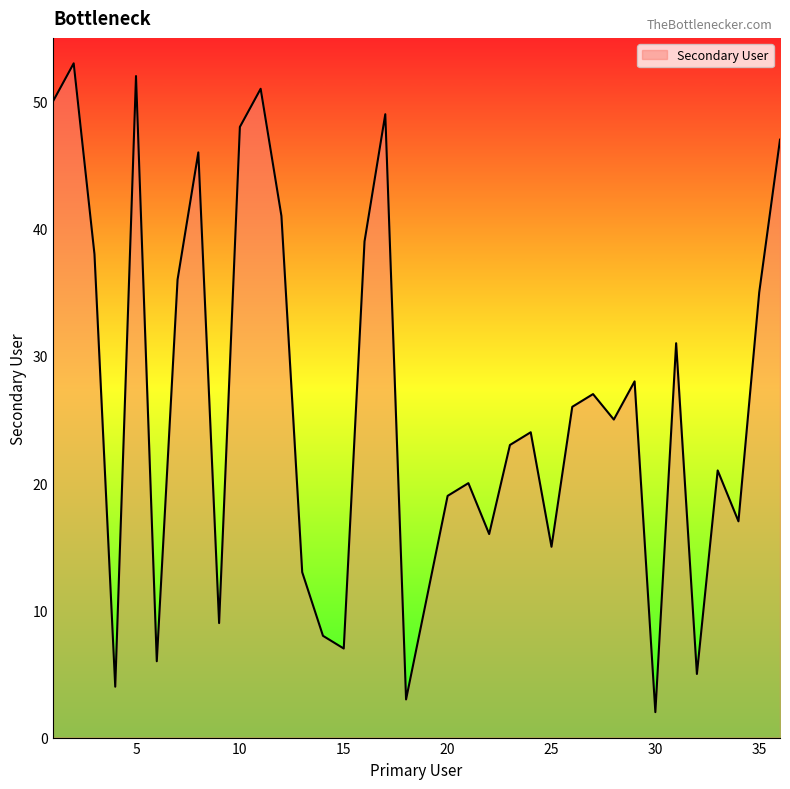

What is the difference between the maximum and minimum values?

51